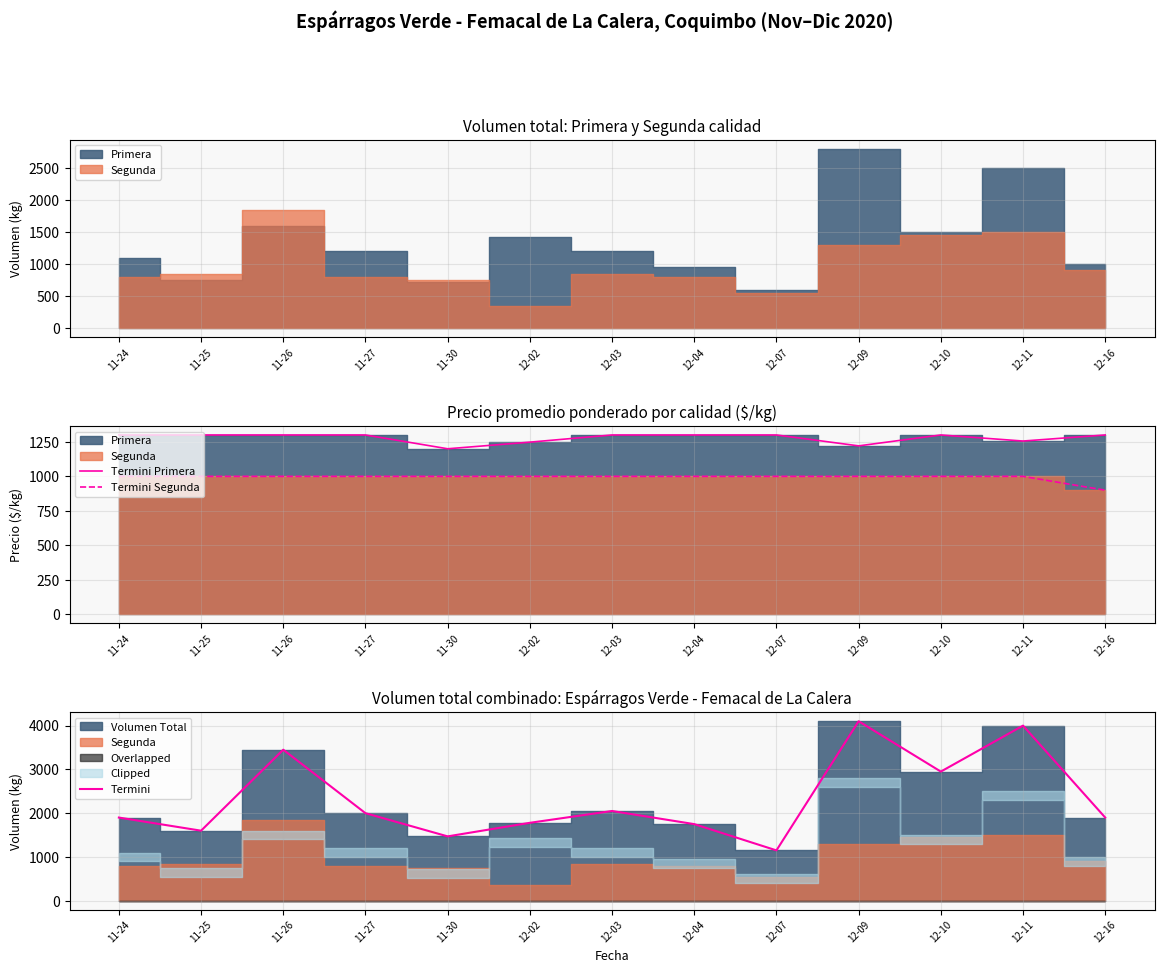

What is the label of the 6th point from the left?

12-02